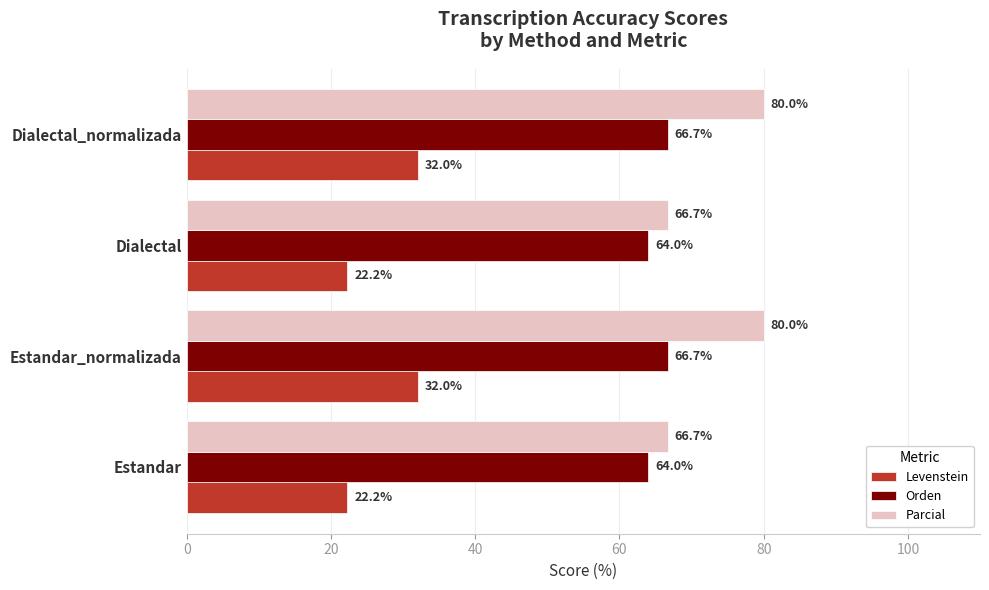

The Levenstein series shows 32.0 at Dialectal_normalizada. True or false?

True